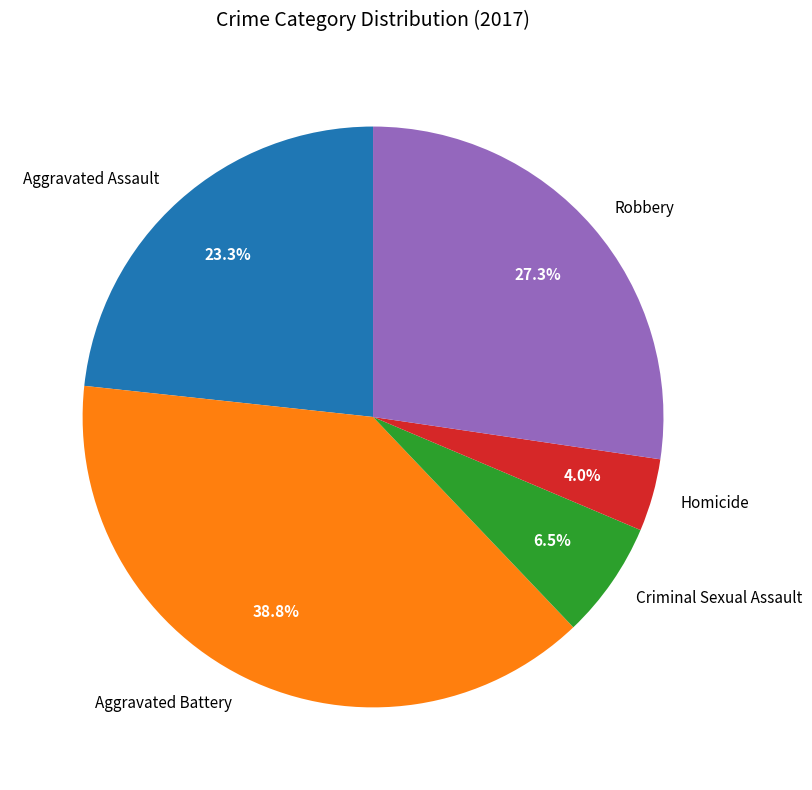

What portion of the pie excludes Aggravated Assault?

76.7%